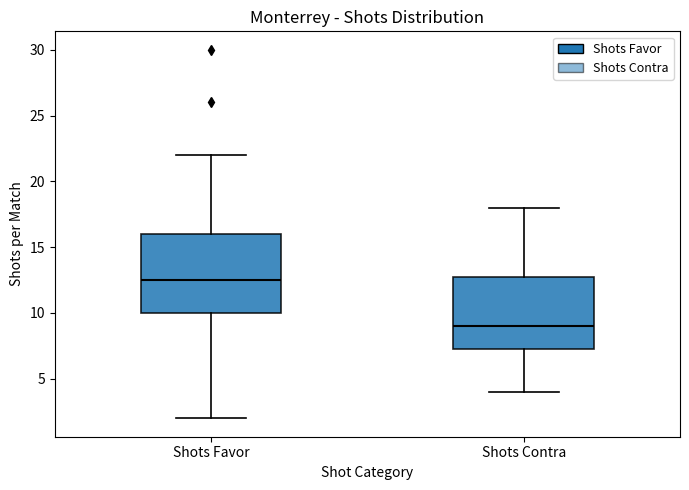

Reading left to right, transcribe this box plot: for each box, give where its median line is, the range the box spans, and where its two whiskers end, as read against the y-axis. The values are not printed on the chart, so give them approximately, as read against the axis.

Shots Favor: median 12.5, box 10.0 to 16.0, whiskers 2.0 to 22.0
Shots Contra: median 9.0, box 7.5 to 13.0, whiskers 4.0 to 18.0